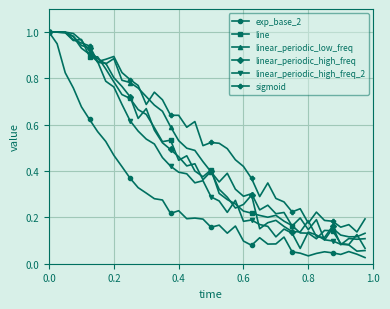

At how many categories does at least one series exceed 0?

40